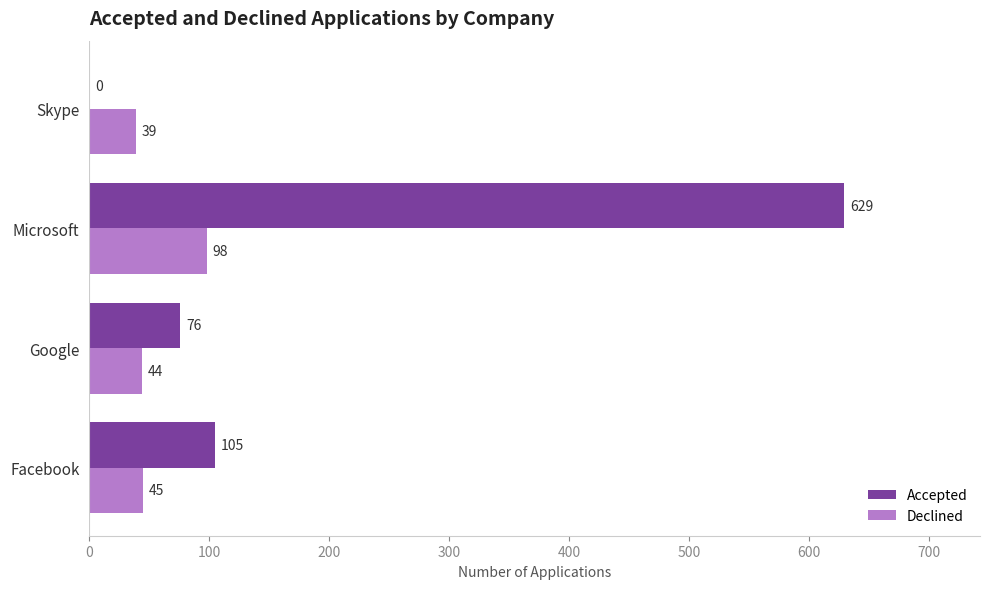

What is the greatest value displayed?

629